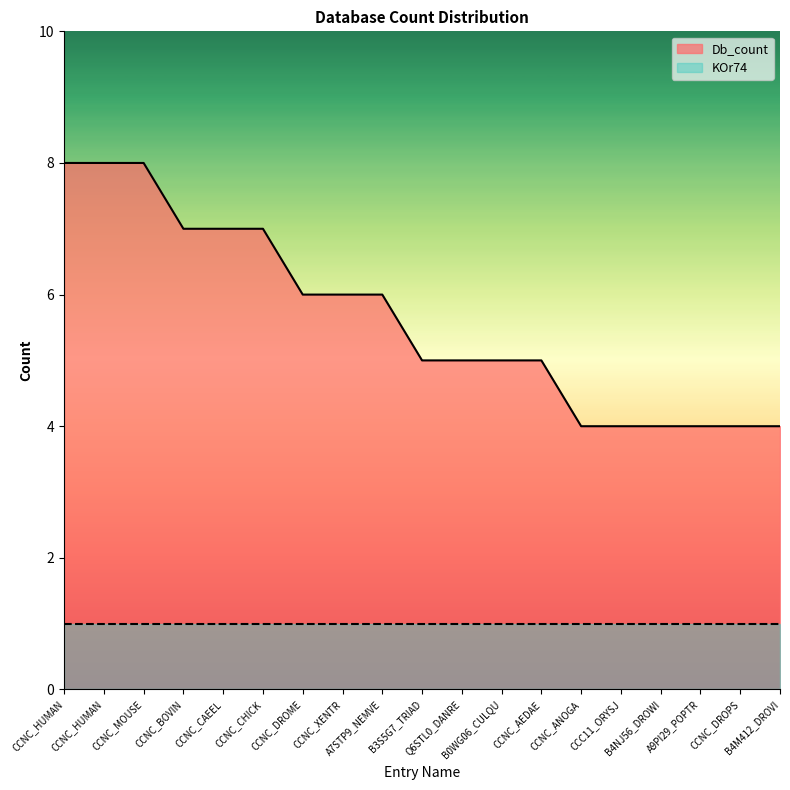

Rank the categories by value from lowest to highest.

CCNC_ANOGA, CCC11_ORYSJ, B4NJ56_DROWI, A9PI29_POPTR, CCNC_DROPS, B4M412_DROVI, B3S5G7_TRIAD, Q6STL0_DANRE, B0WG06_CULQU, CCNC_AEDAE, CCNC_DROME, CCNC_XENTR, A7STP9_NEMVE, CCNC_BOVIN, CCNC_CAEEL, CCNC_CHICK, CCNC_HUMAN, CCNC_HUMAN, CCNC_MOUSE